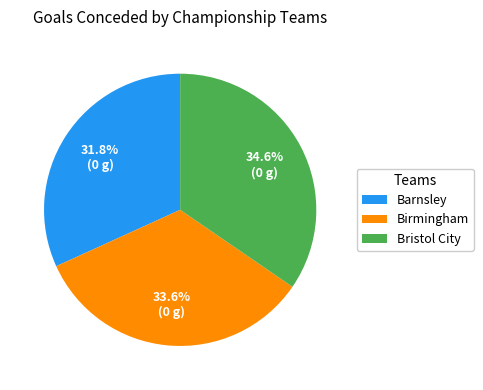

What is the largest slice in the pie chart?

Bristol City